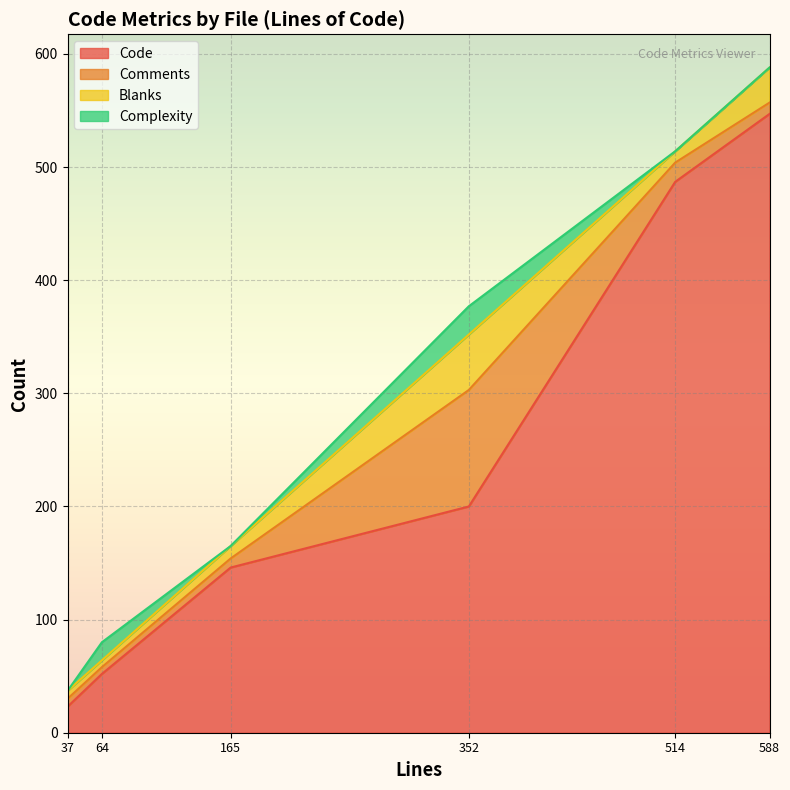

At which category is the sum across all series the highest?

588